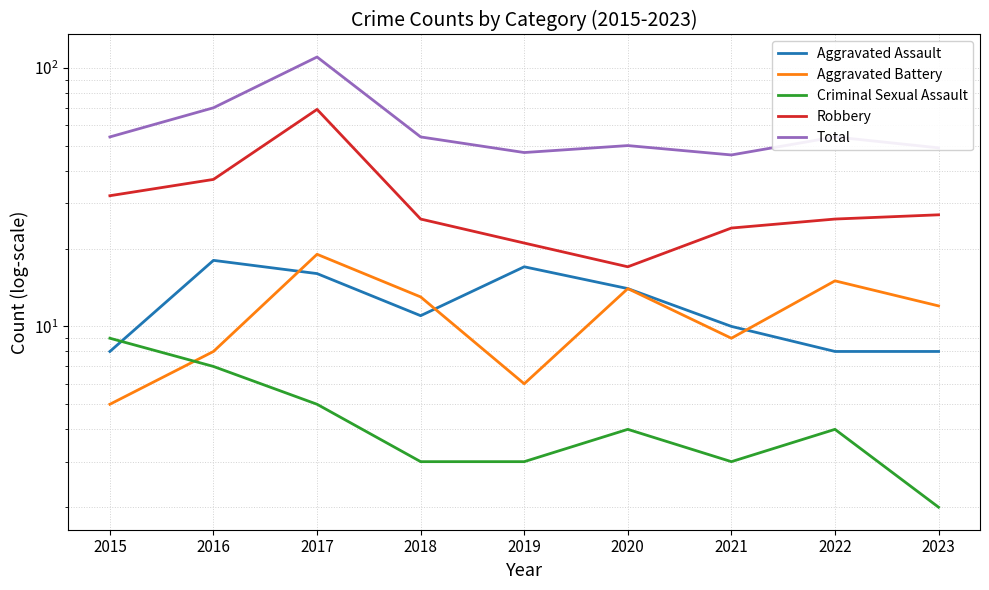

How many values in the Robbery series exceed 26?

4